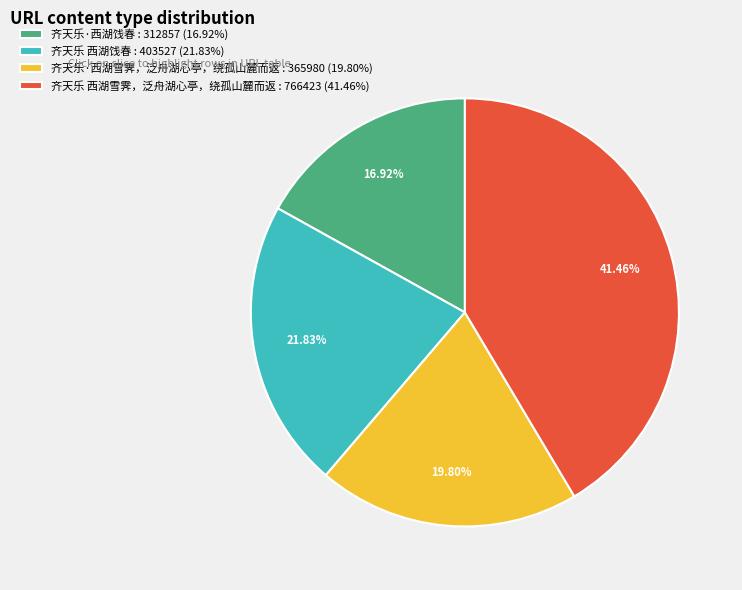

Combined, do 齐天乐 西湖饯春 and 齐天乐·西湖雪霁，泛舟湖心亭，绕孤山麓而返 account for over 50%?

No